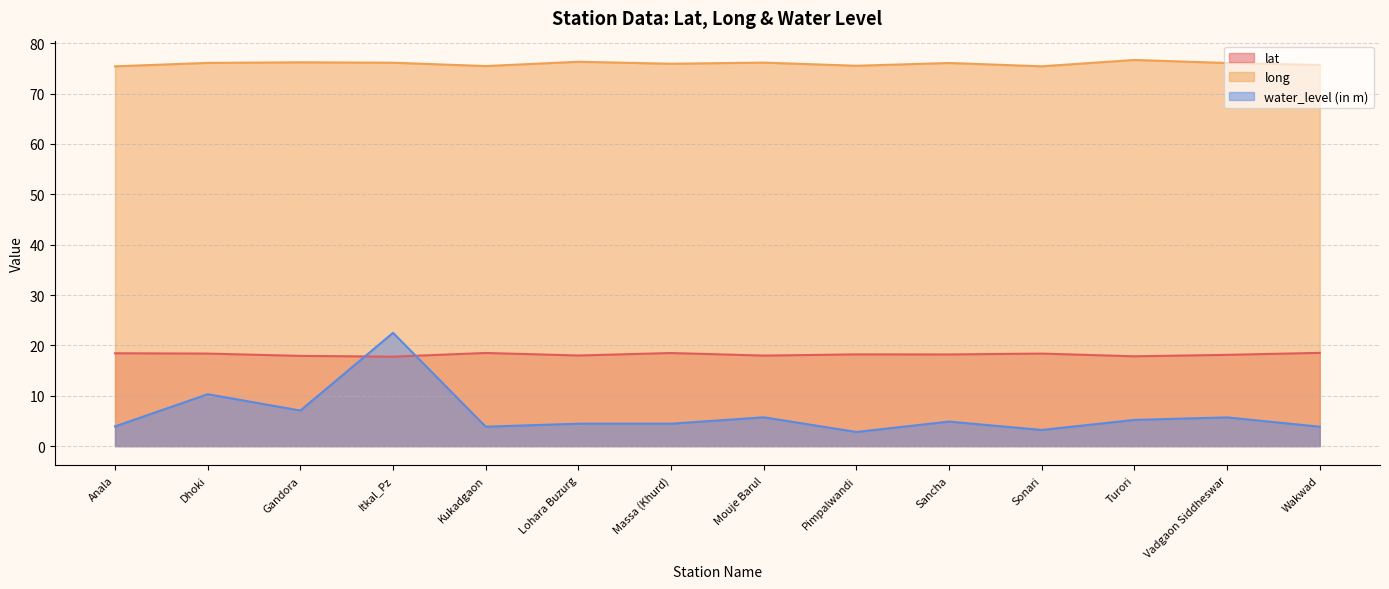

What is the difference between the second highest and second lowest values in the lat series?

0.7